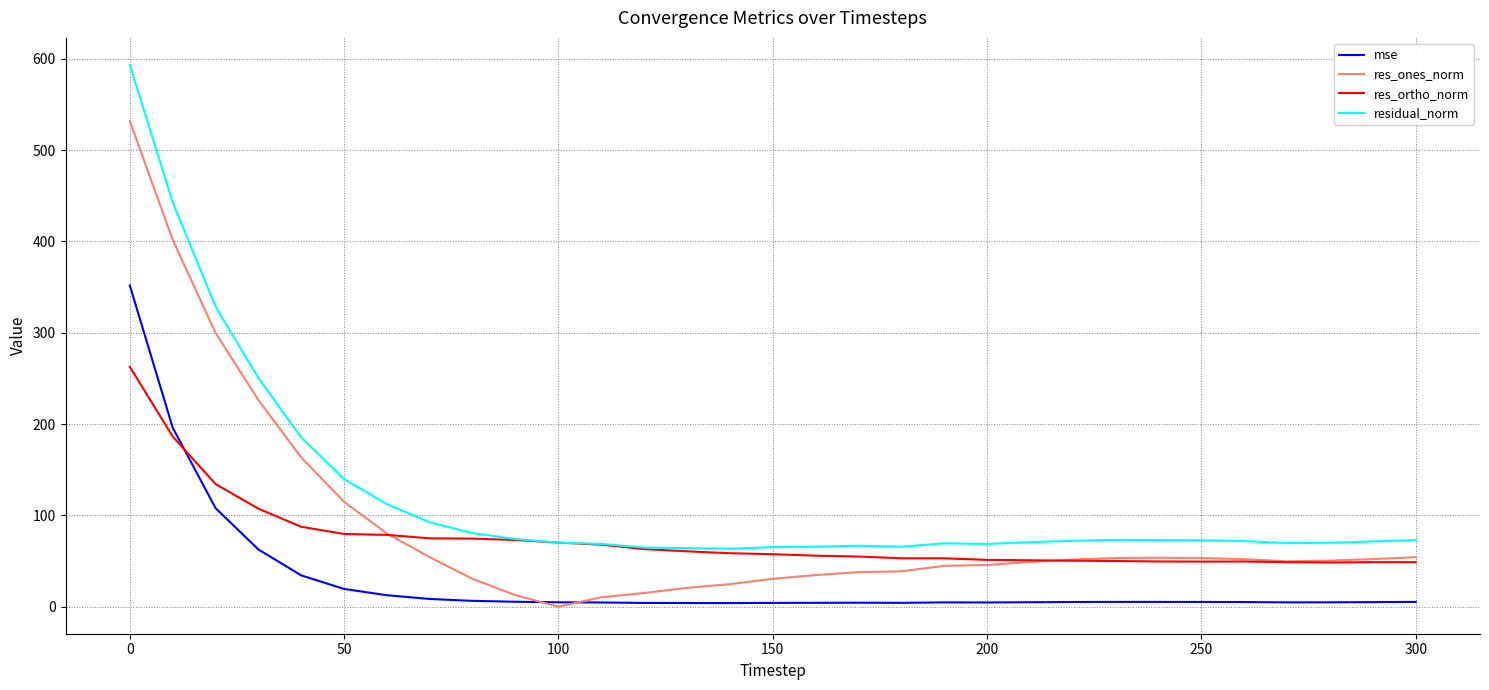

True or false: mse and residual_norm cross at least once.

False